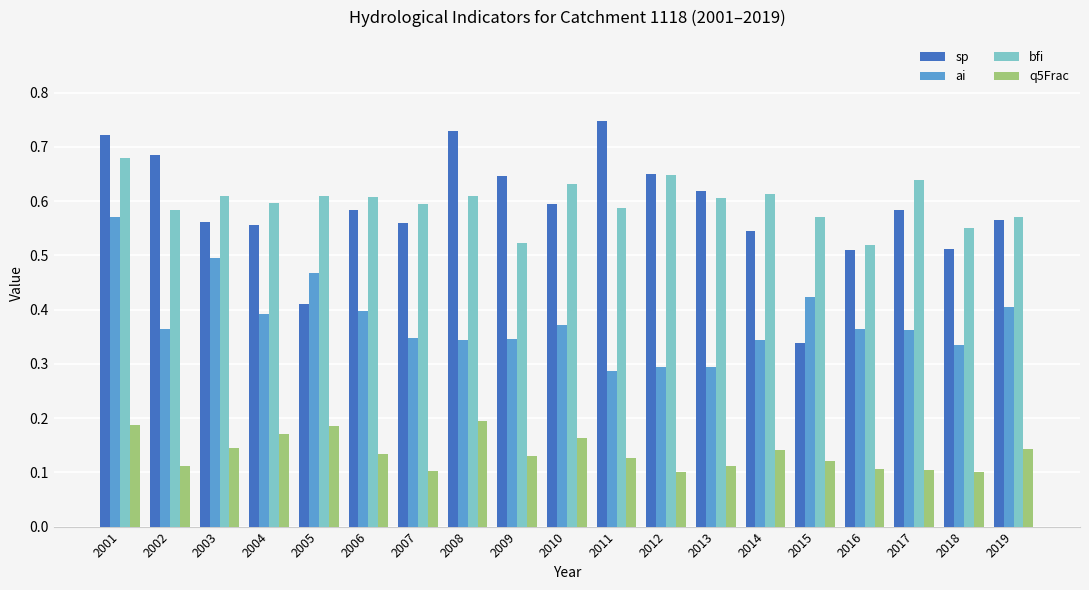

Count the sp values in the range 0 to 1.

19